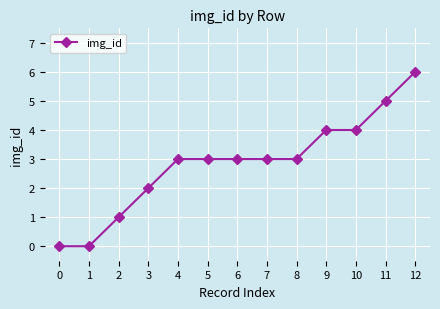

What is the change in value from 0 to 3?

+2